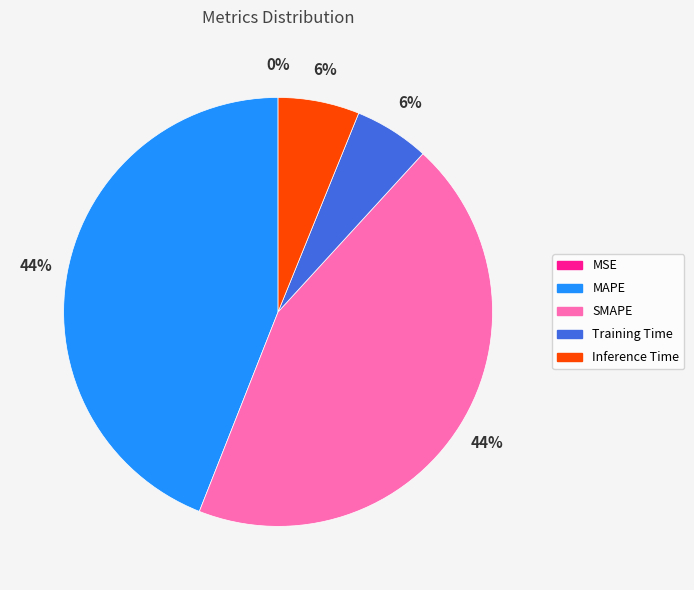

To the nearest percent, what is the average slice percentage?

20%